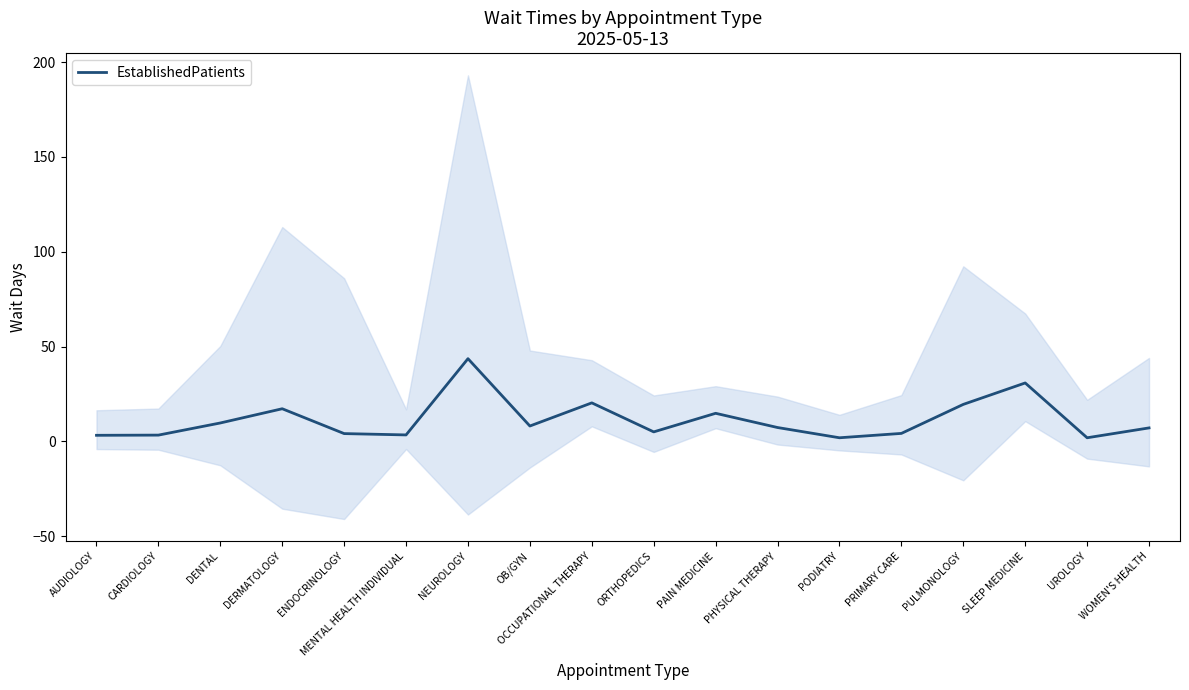

The chart shows a value of 26.4 at DERMATOLOGY. True or false?

False